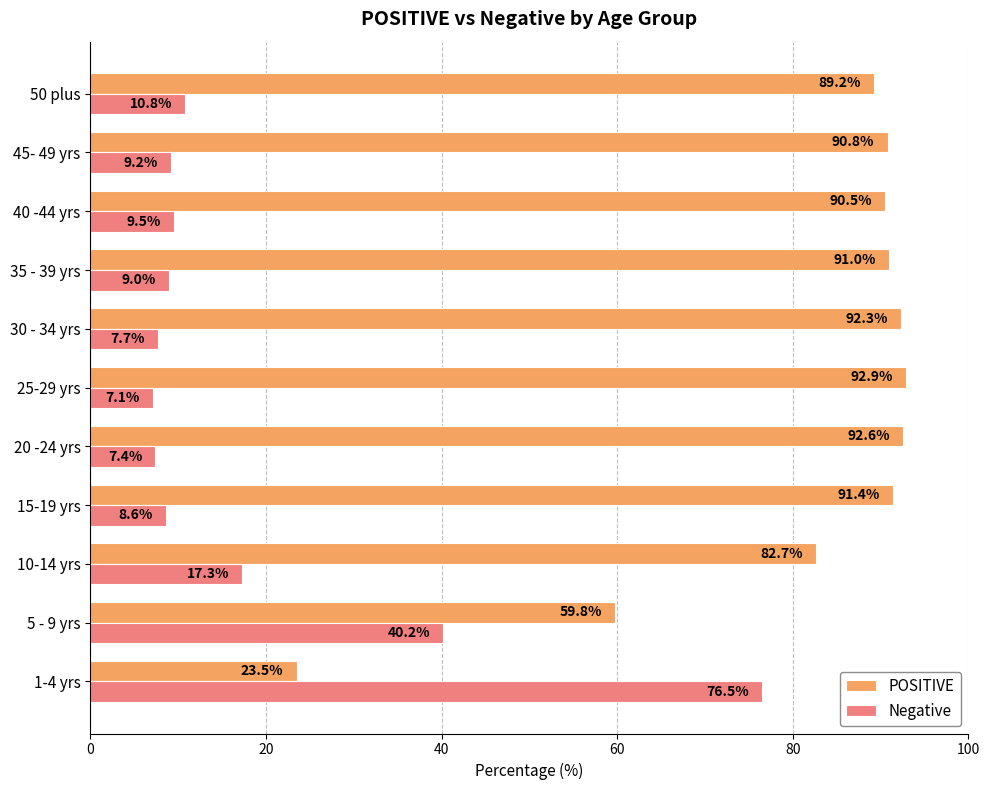

What is the average value of the POSITIVE series?

81.5